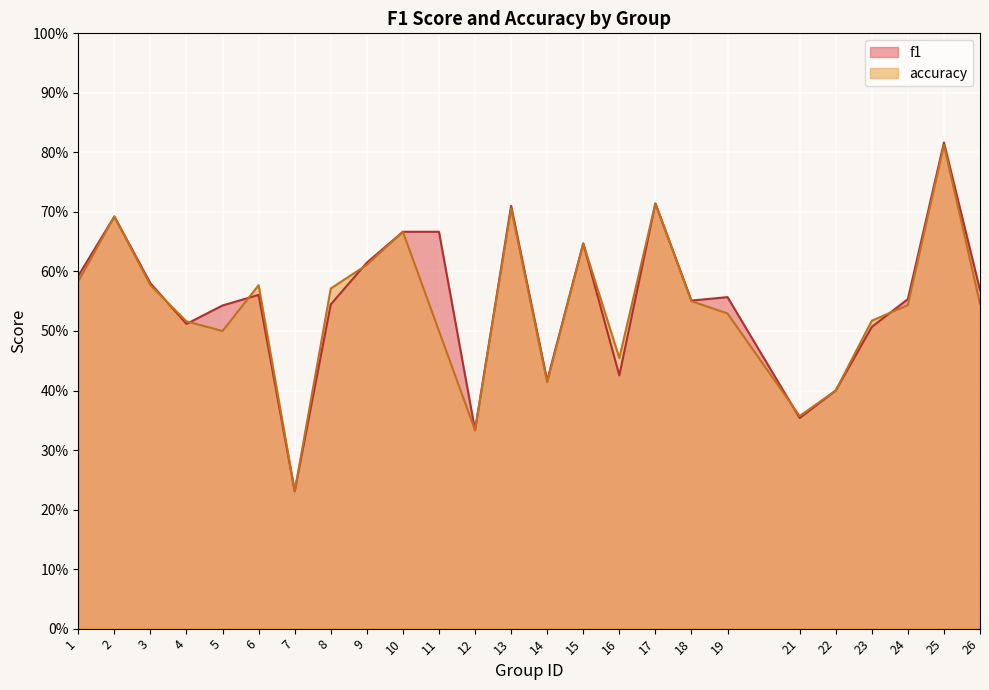

What are all the series names shown in the legend?

f1, accuracy